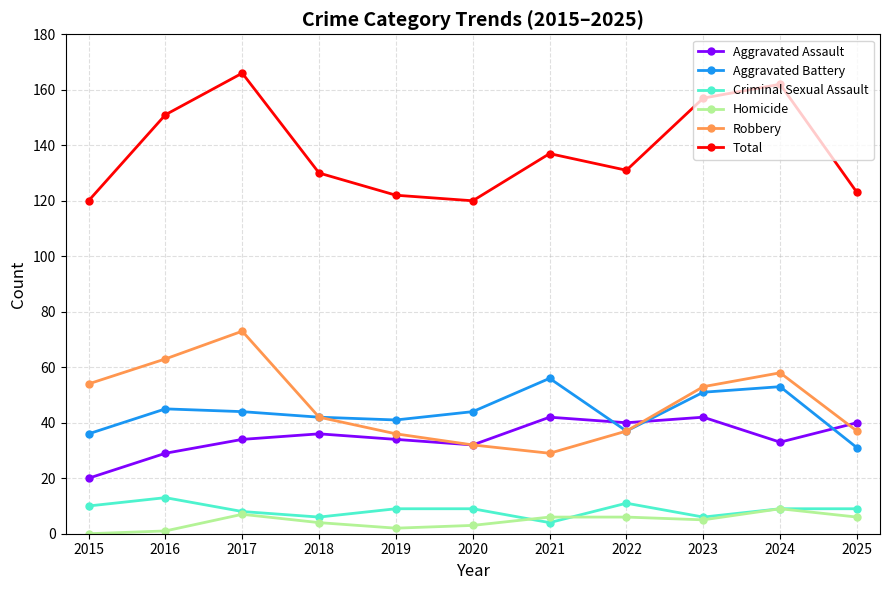

True or false: Total and Robbery cross at least once.

False